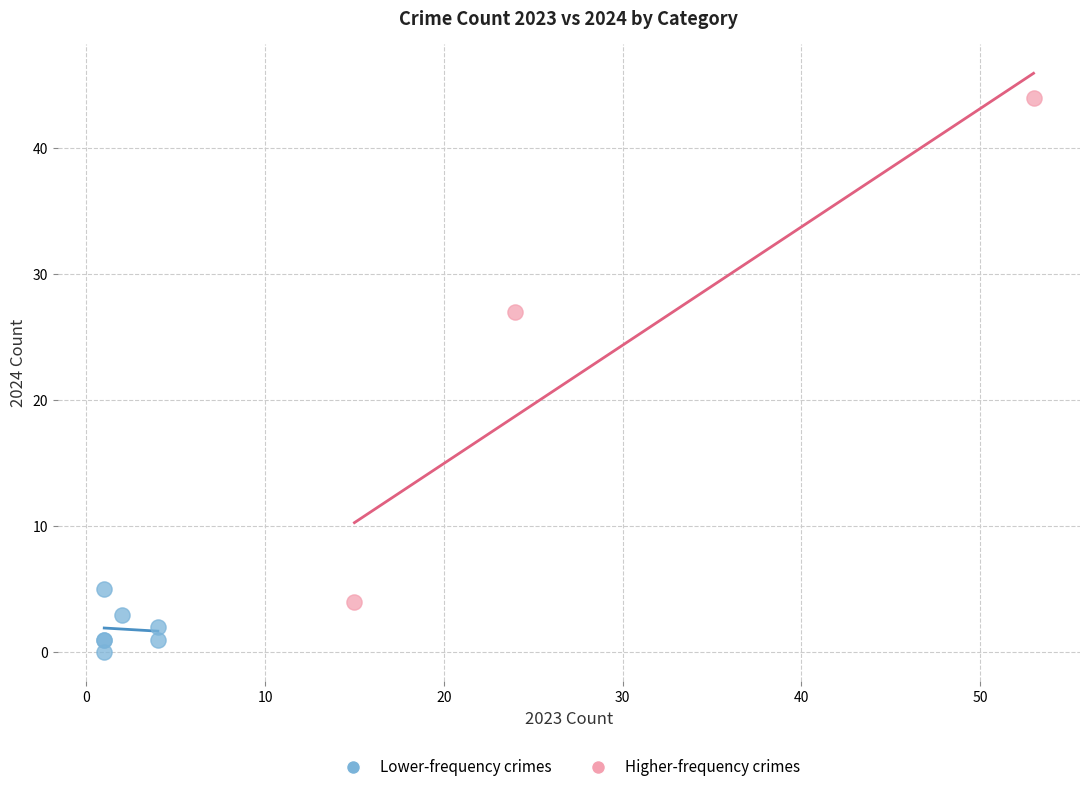

Which series has the largest Y range (max minus min)?

Higher-frequency crimes